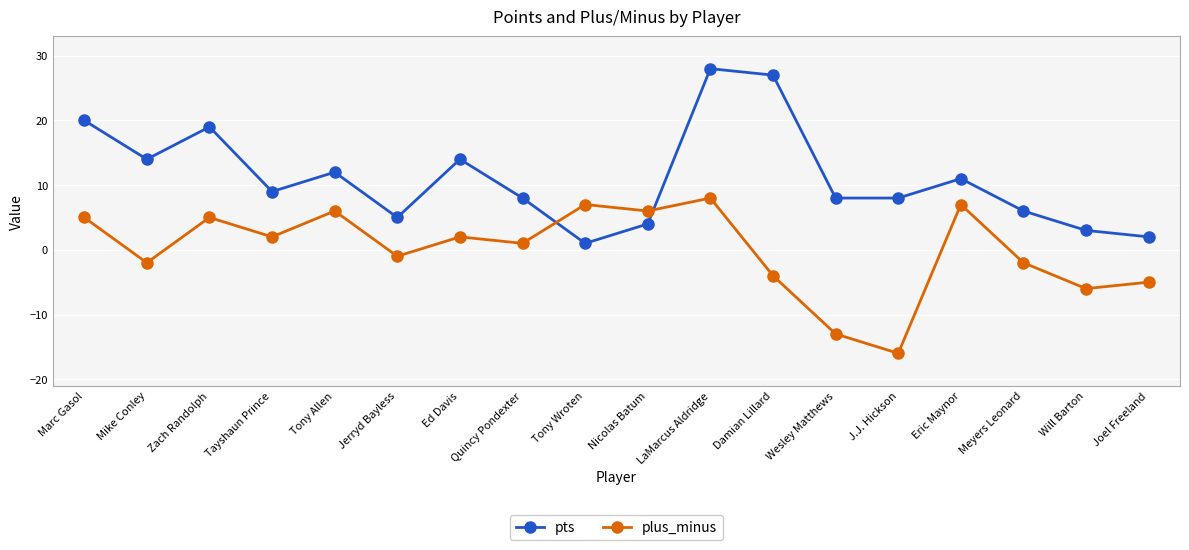

At which label is plus_minus closest to -4?

Damian Lillard